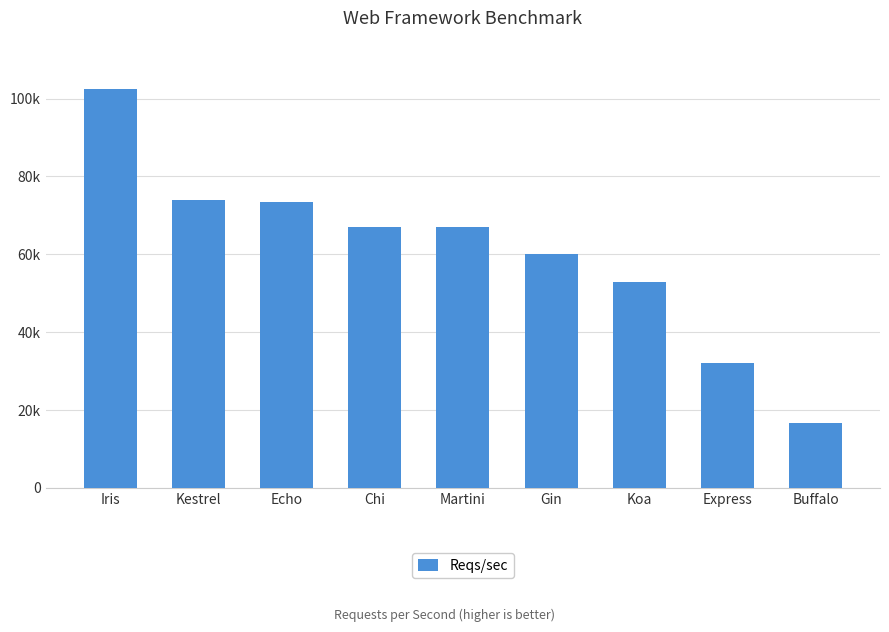

What position from the right is Martini?

5